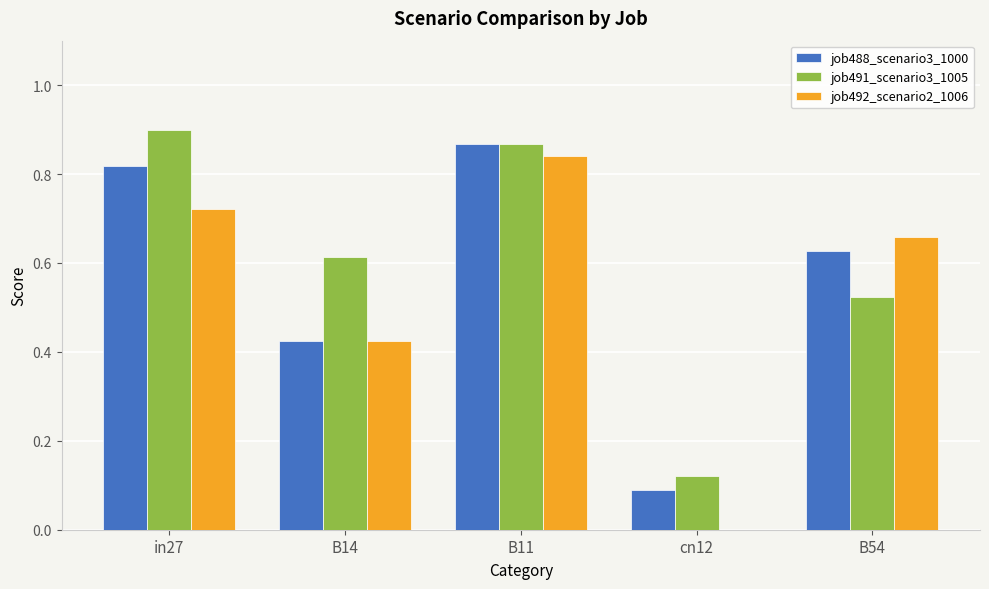

How many job492_scenario2_1006 values are between 0 and 1?

5